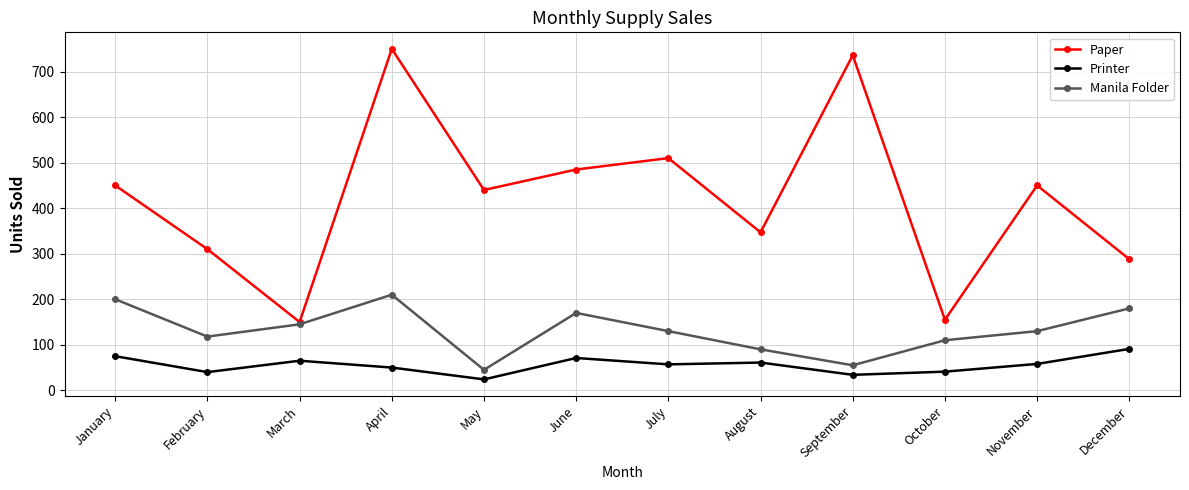

What is the maximum value shown in the chart?

750